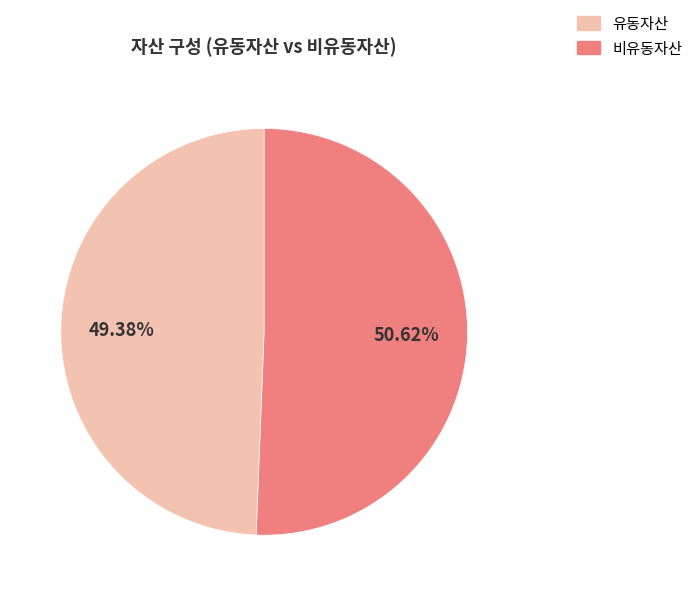

Does 유동자산 represent more than half of the total?

No